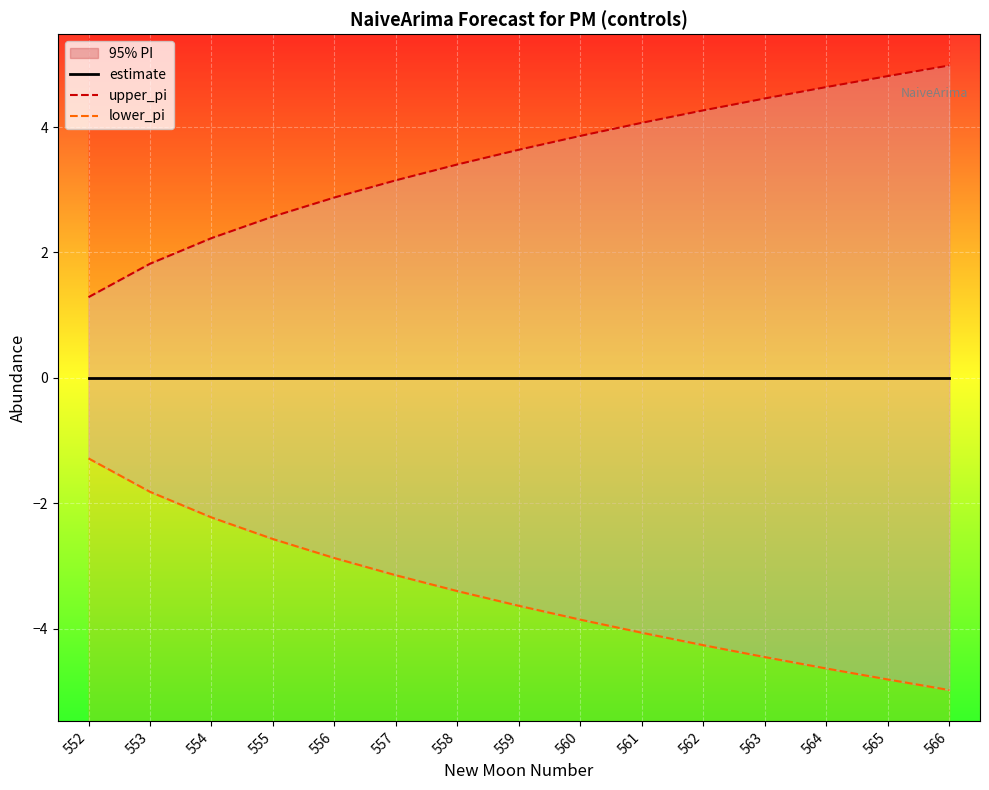

True or false: estimate and lower_pi intersect in this chart.

False